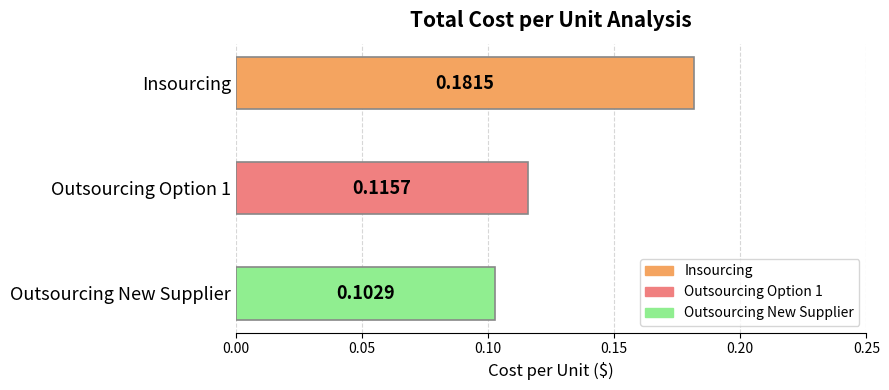

What is the sum of all values?

0.4